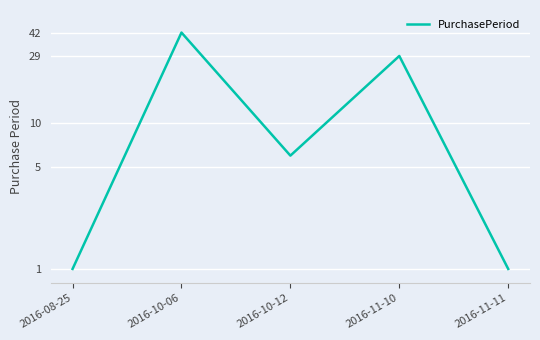

Does the chart display data point markers on the line(s)?

No